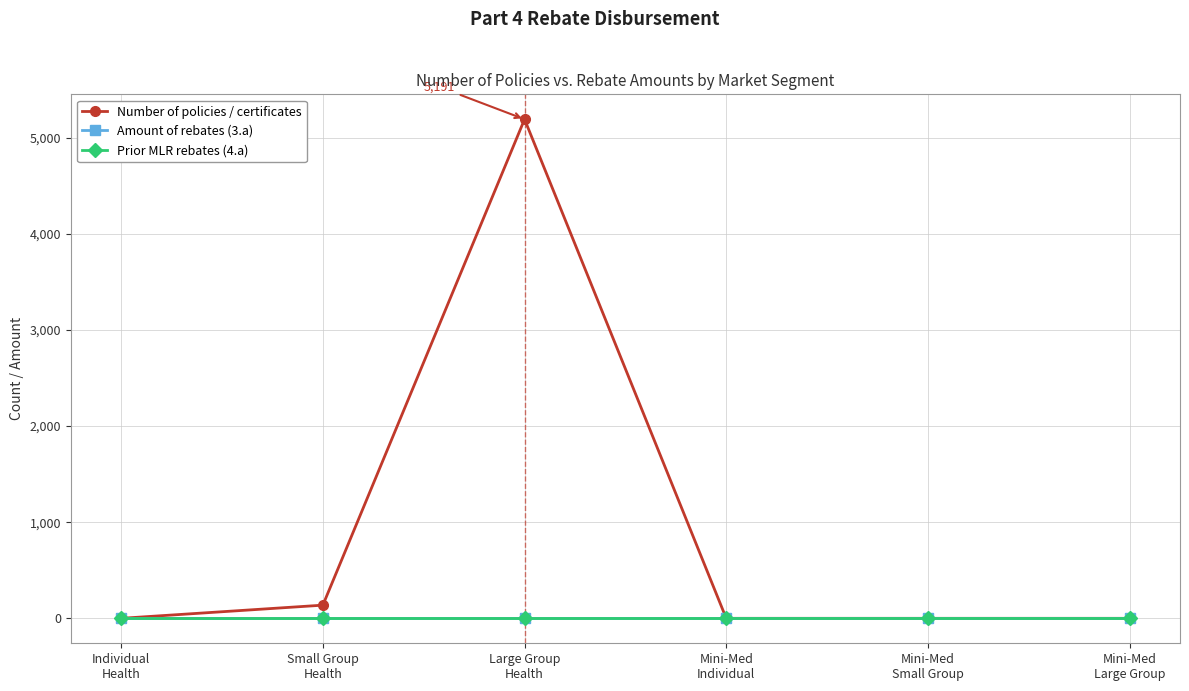

What is the label of the 2nd point from the left?

Small Group
Health